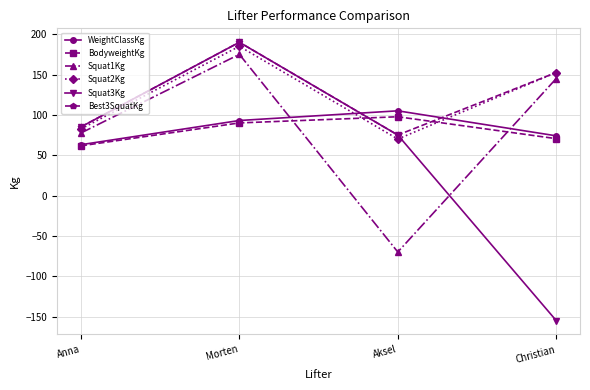

Is the value of Squat1Kg at Christian greater than the value of Squat3Kg at Morten?

No